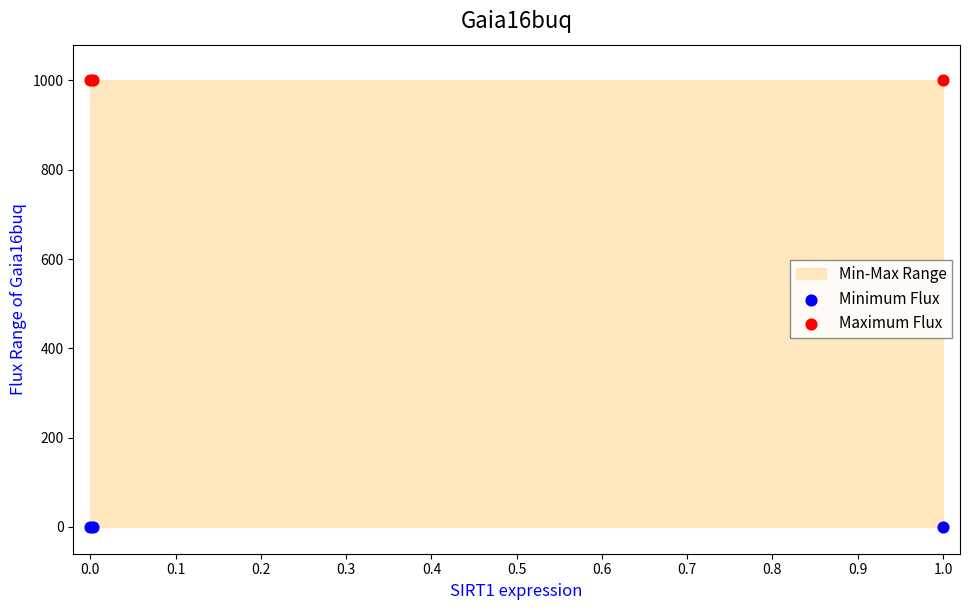

Which series reaches the maximum Y coordinate?

Maximum Flux